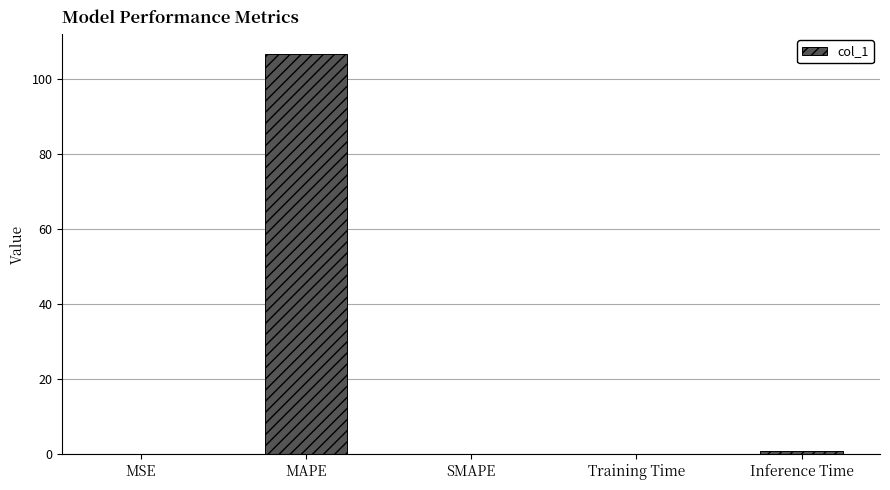

What is the sum of the values at MAPE and SMAPE?

106.5